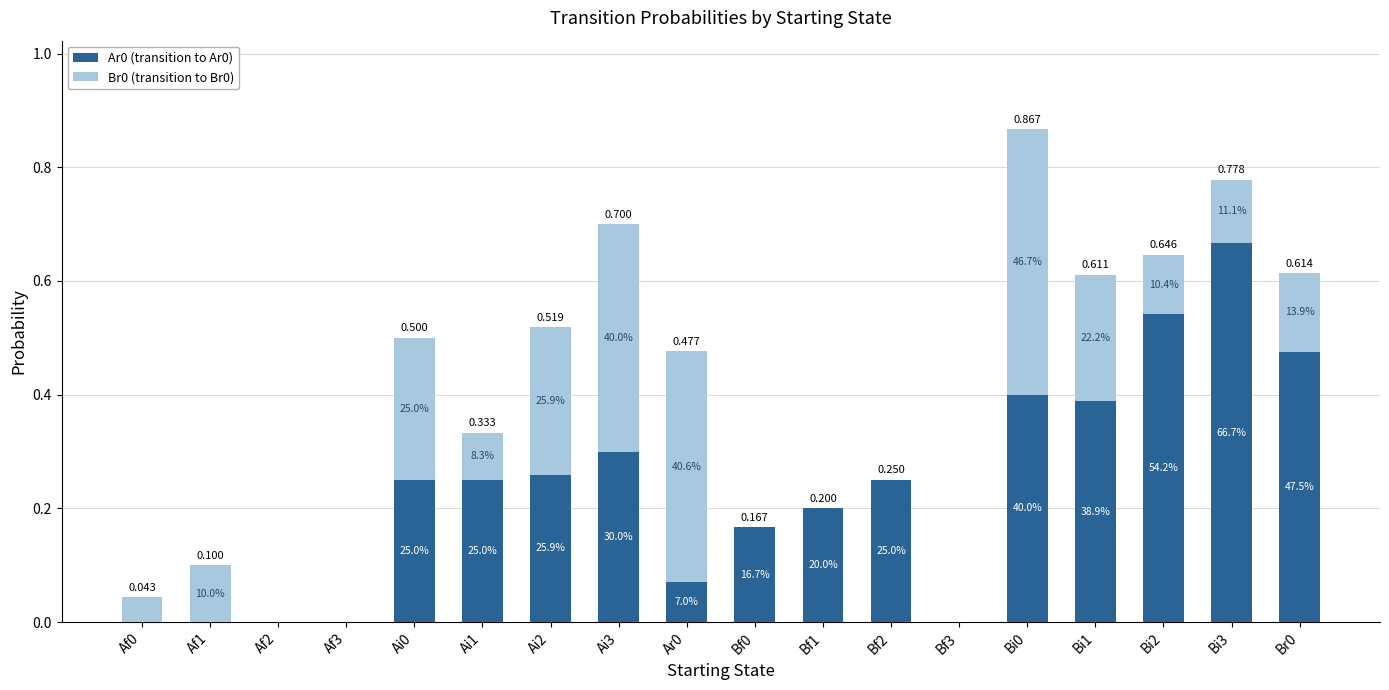

Which series has the widest spread of values?

Ar0 (transition to Ar0)